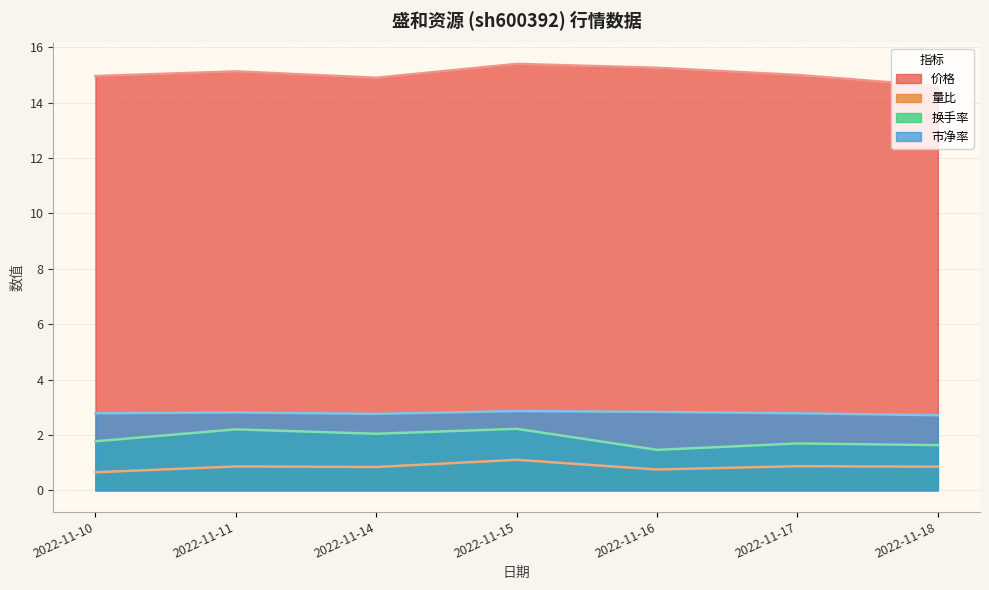

At which label does 价格 reach its minimum?

2022-11-18